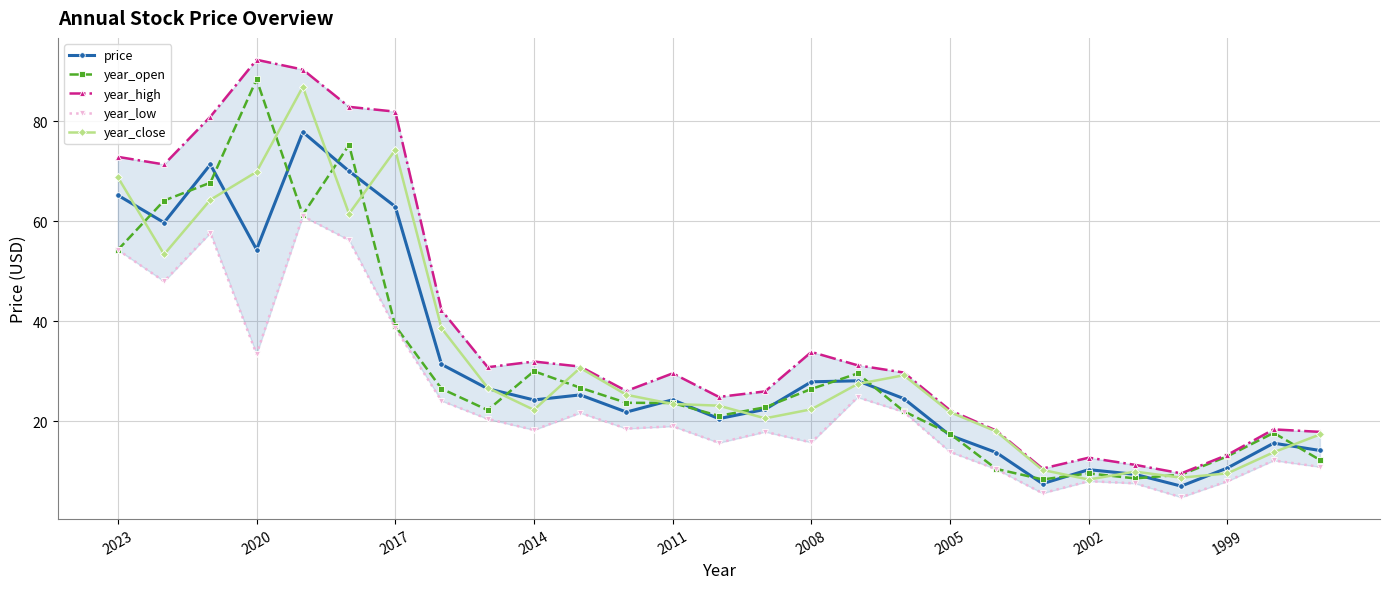

Is it true that year_high equals 55.6 at 16?

False